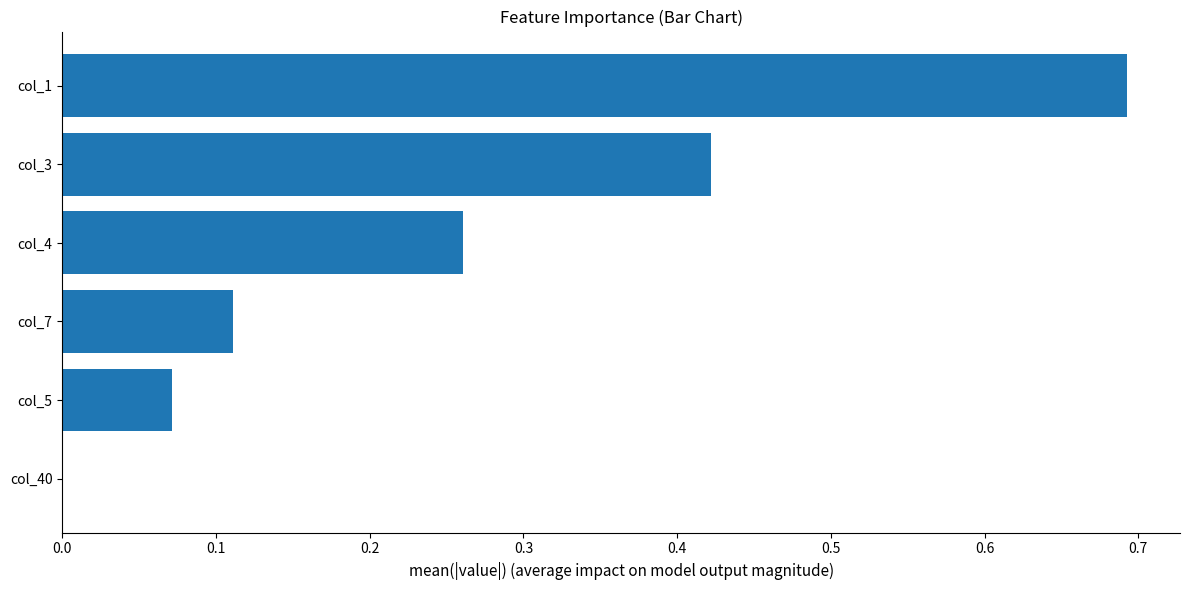

How many values exceed 0?

5